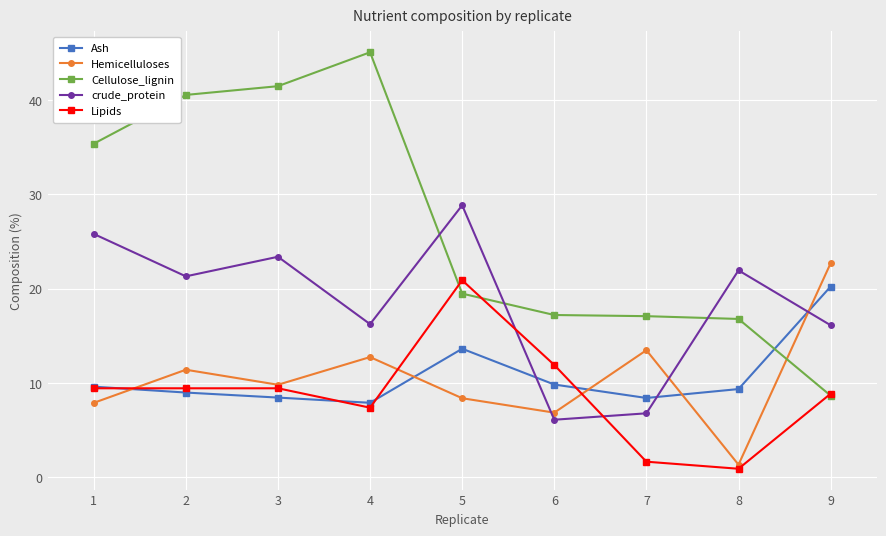

The value of Ash at 9 is 20.2. True or false?

True